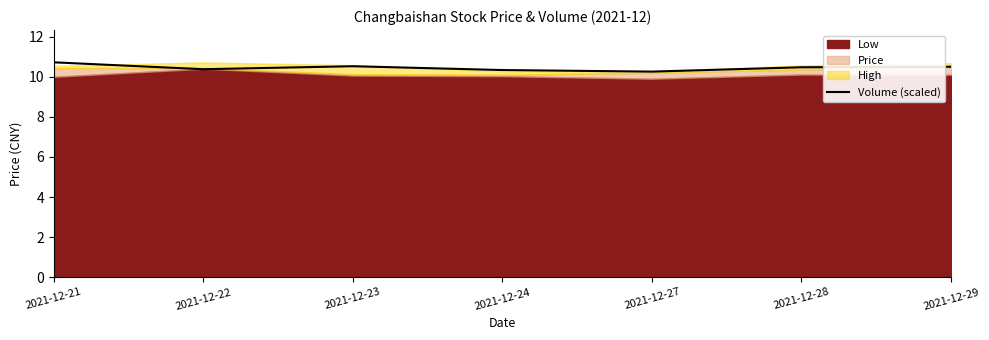

What is the highest value of the Volume (scaled) series?

10.7